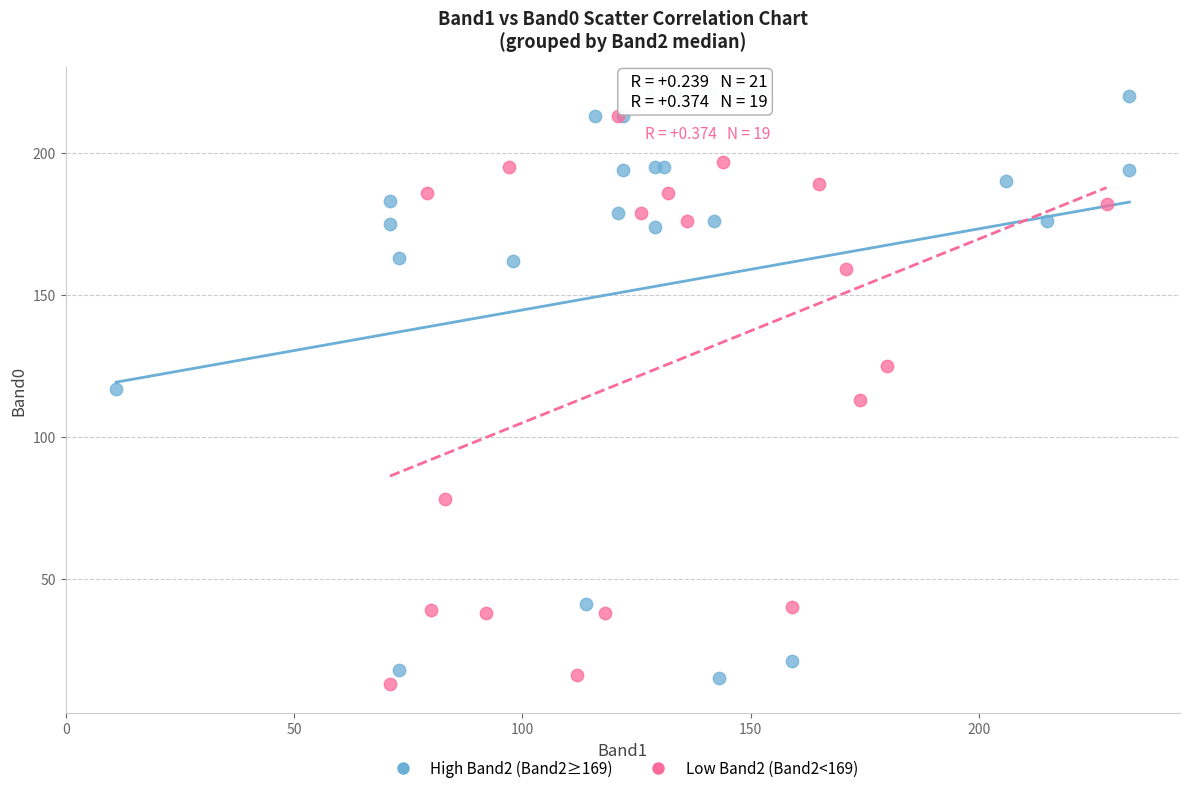

What are all the series names shown in the legend?

High Band2 (Band2≥169), Low Band2 (Band2<169)